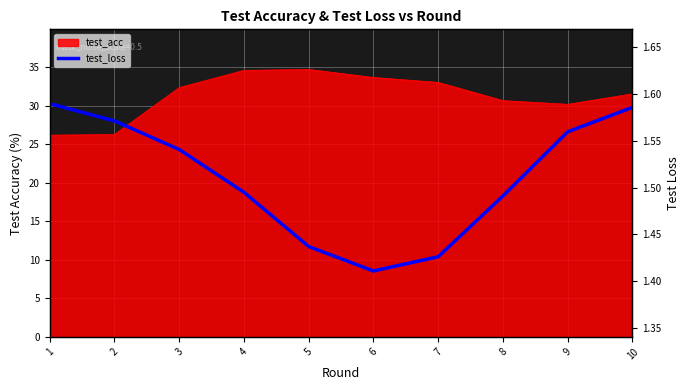

Rank the categories by value from lowest to highest.

6, 7, 5, 8, 4, 3, 9, 2, 10, 1